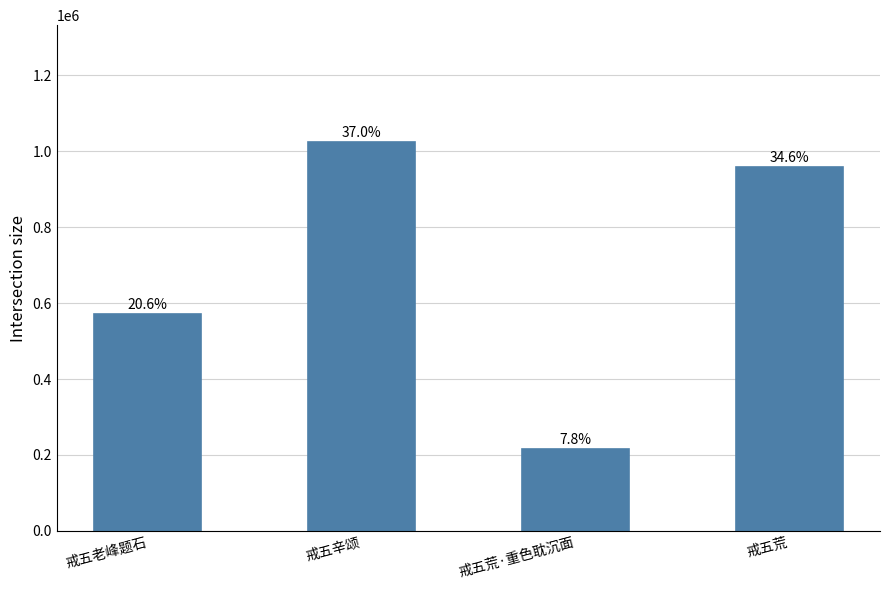

What is the label of the 4th bar from the right?

戒五老峰题石